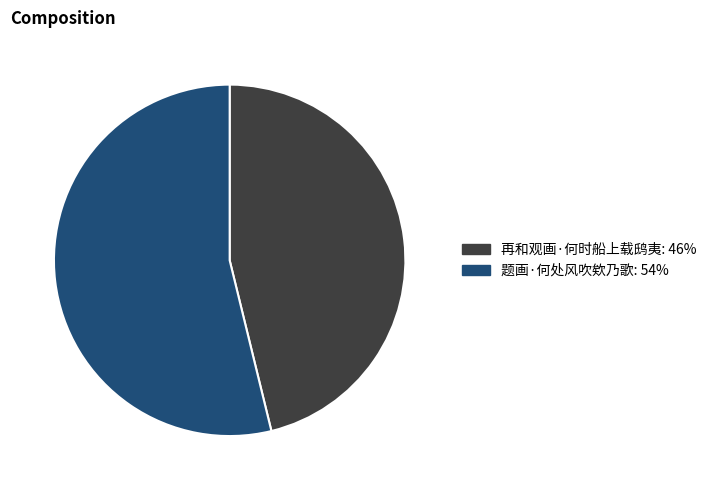

Approximately how many times larger is the value at 再和观画·何时船上载鸱夷 compared to 题画·何处风吹欸乃歌?

0.9